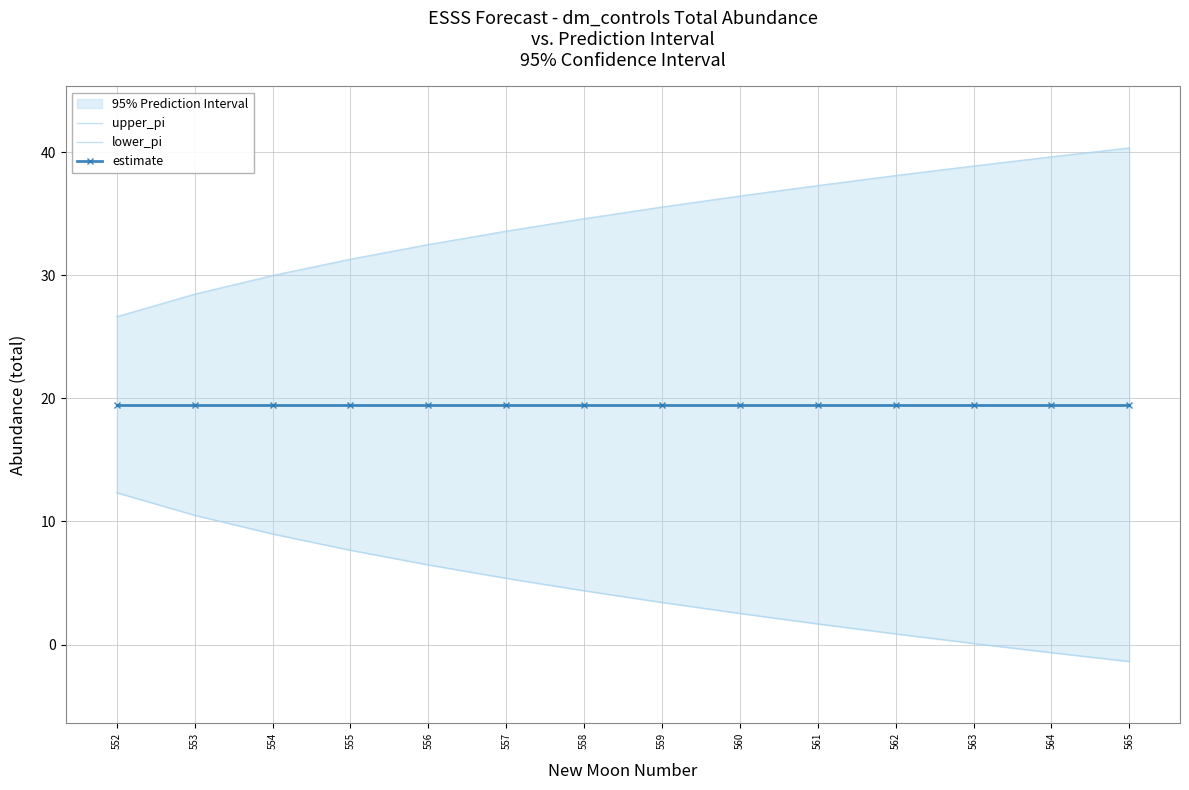

The value of lower_pi at 562 is 0.9. True or false?

True